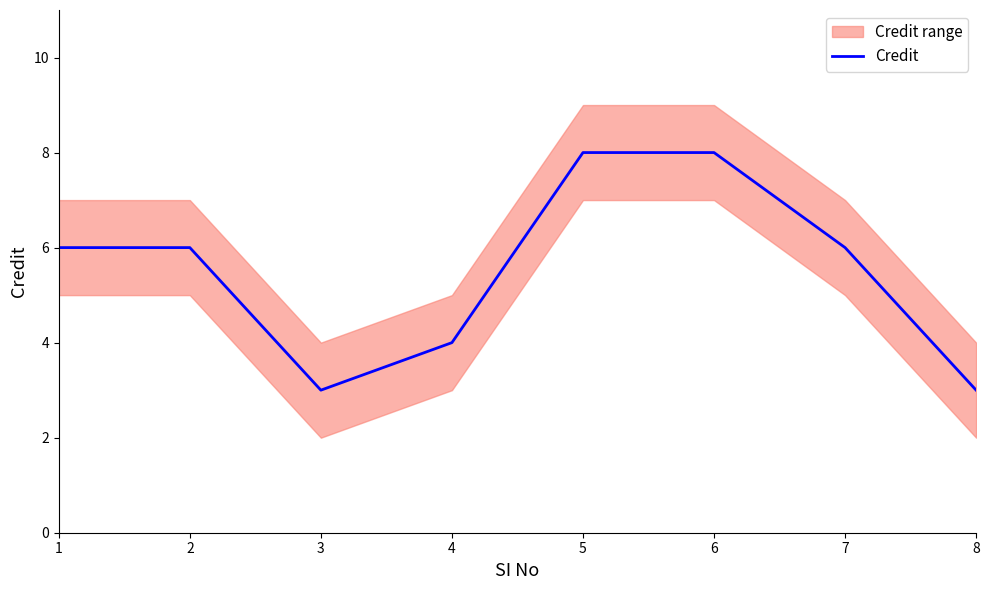

Is it true that the value at 7 is 9?

False